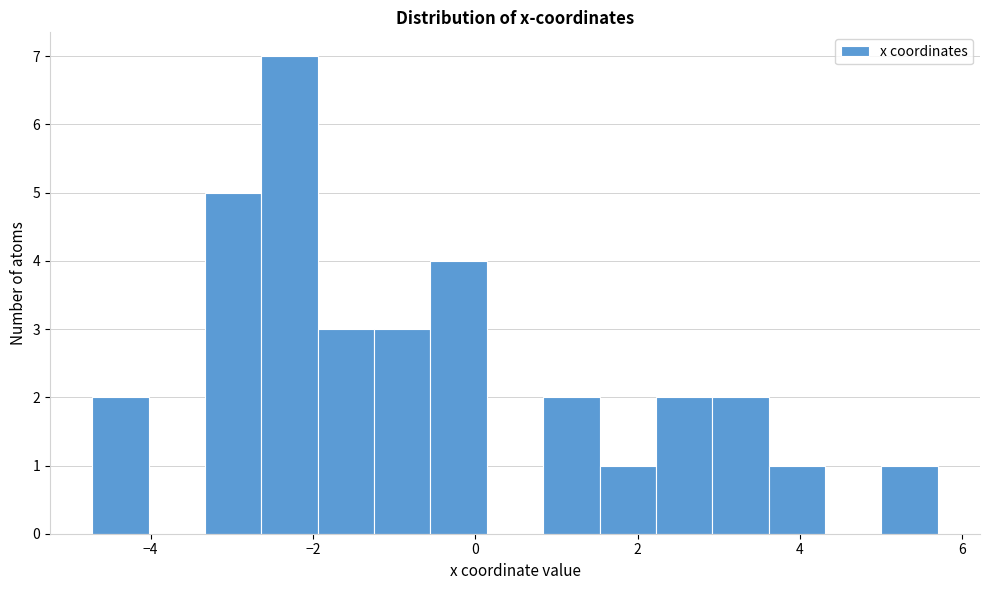

Read against the x-axis, roughly where is the centre of the tallest bar?

-2.2